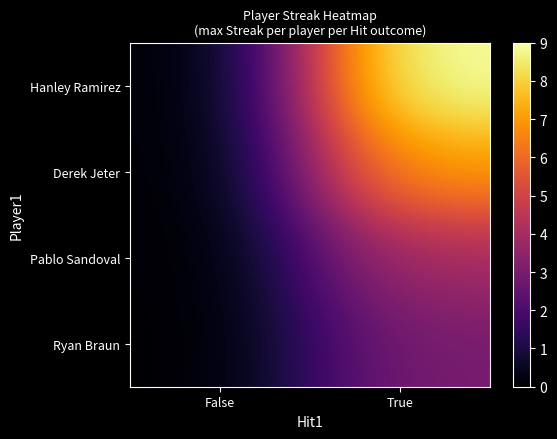

What is the difference between the highest and lowest values at True?

6